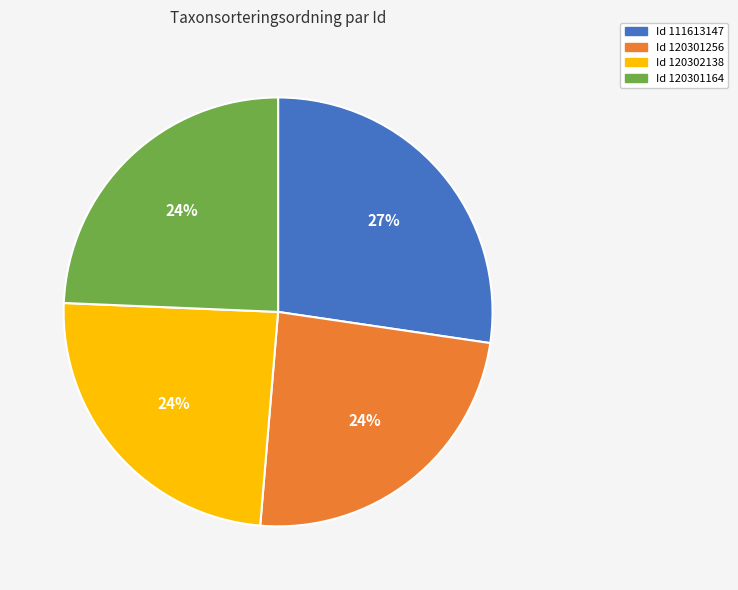

Is there a majority slice in this chart?

No